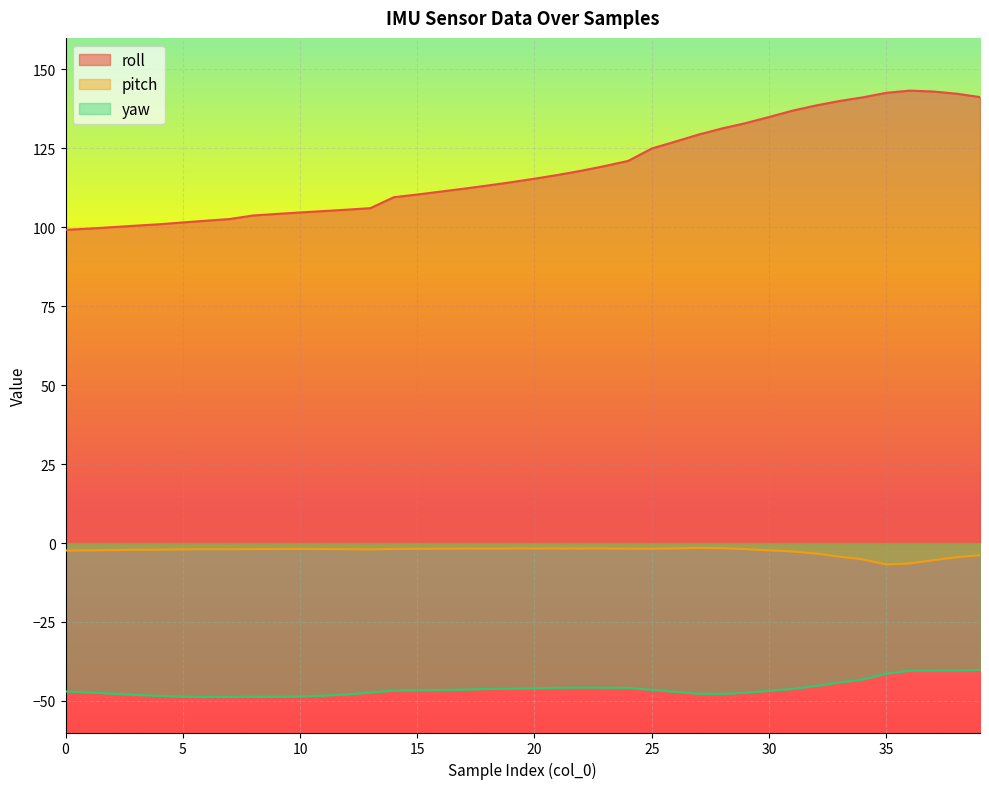

Reading right to left, what are all the values shown in this chart?

roll: 141.2	142.3	143.0	143.3	142.6	141.2	140.0	138.6	136.9	134.9	133.0	131.3	129.4	127.1	125.0	121.0	119.4	117.9	116.6	115.4	114.3	113.2	112.2	111.3	110.4	109.5	106.1	105.6	105.2	104.7	104.2	103.8	102.6	102.1	101.5	101.0	100.5	100.0	99.6	99.2
pitch: -3.8	-4.5	-5.4	-6.4	-6.7	-5.2	-4.3	-3.3	-2.6	-2.3	-1.9	-1.6	-1.5	-1.7	-1.8	-1.8	-1.7	-1.7	-1.7	-1.7	-1.7	-1.7	-1.8	-1.8	-1.8	-1.9	-2.0	-1.9	-1.9	-1.9	-1.9	-1.9	-2.0	-1.9	-2.0	-2.1	-2.1	-2.2	-2.3	-2.4
yaw: -40.2	-40.4	-40.4	-40.4	-41.4	-43.2	-44.1	-45.3	-46.2	-46.8	-47.4	-47.8	-47.7	-47.1	-46.5	-45.9	-45.8	-45.8	-45.8	-46.0	-46.1	-46.2	-46.4	-46.6	-46.6	-46.7	-47.4	-47.9	-48.3	-48.6	-48.7	-48.7	-48.7	-48.8	-48.6	-48.4	-48.1	-47.7	-47.3	-47.0